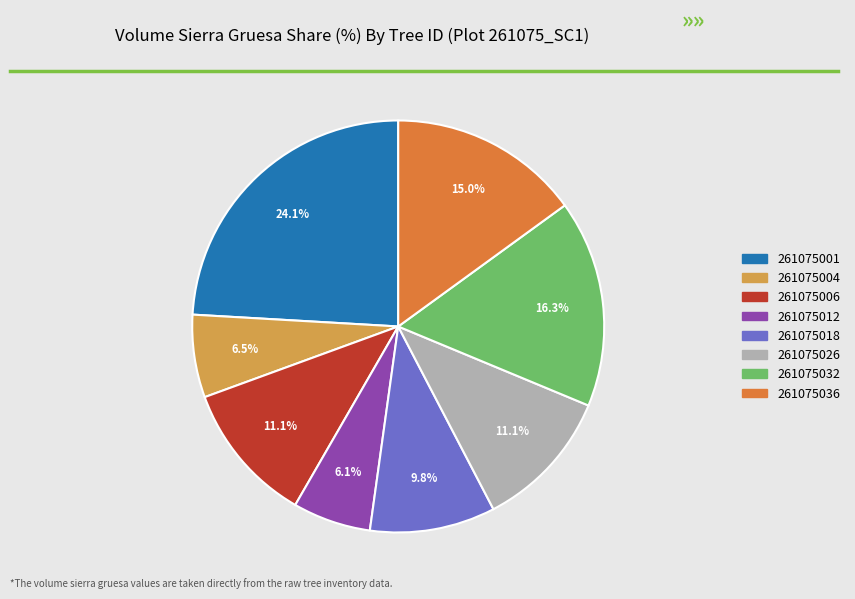

What percentage is NOT represented by 261075026?

88.9%